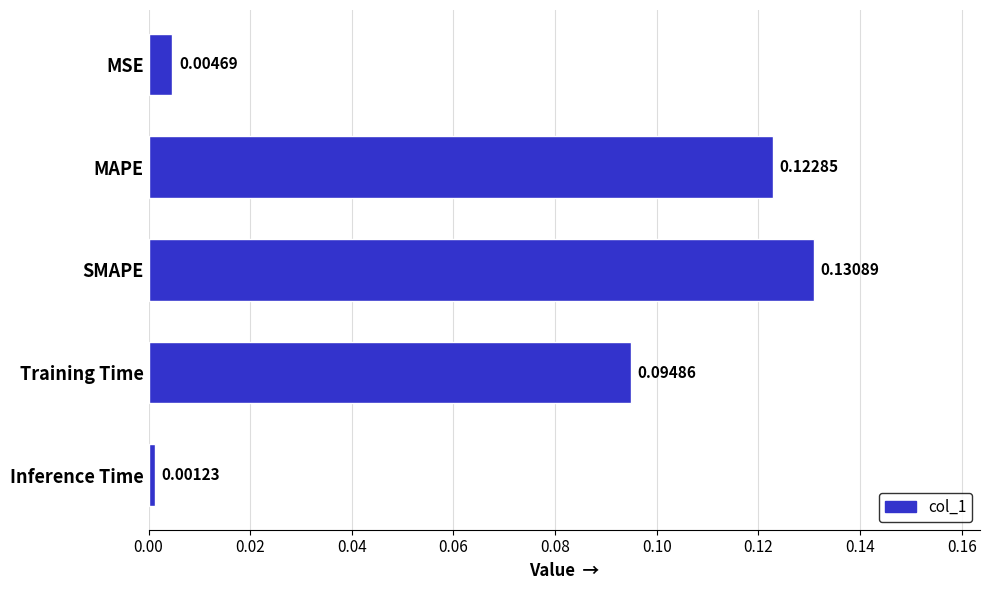

List the labels in order of value, smallest first.

Inference Time, MSE, Training Time, MAPE, SMAPE